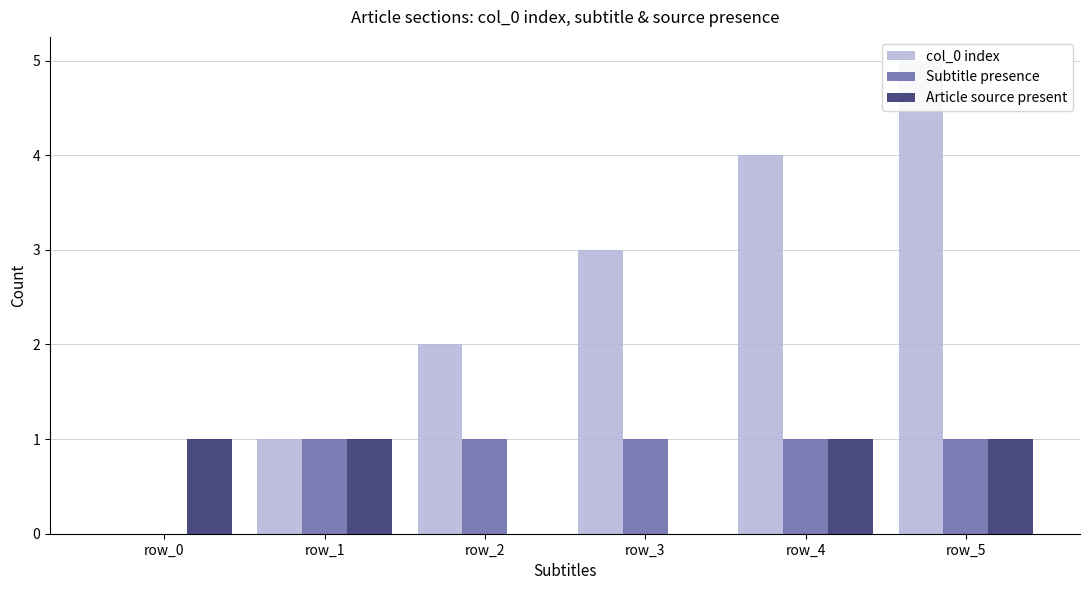

How many bars are there in total?

18